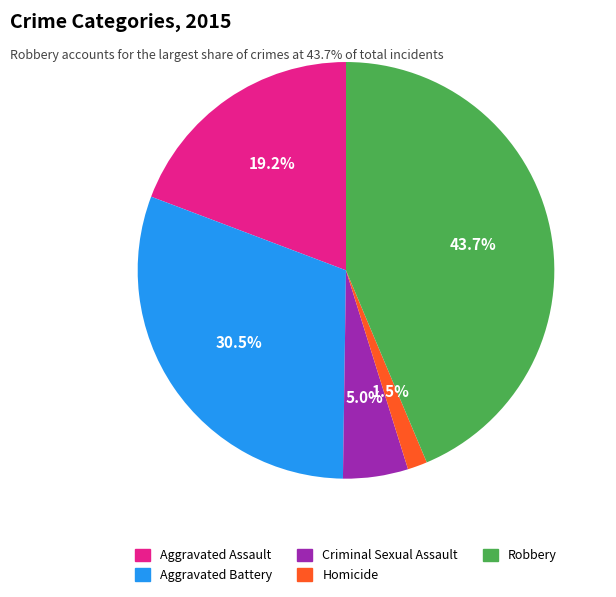

The Criminal Sexual Assault slice represents 1% of the pie. True or false?

False